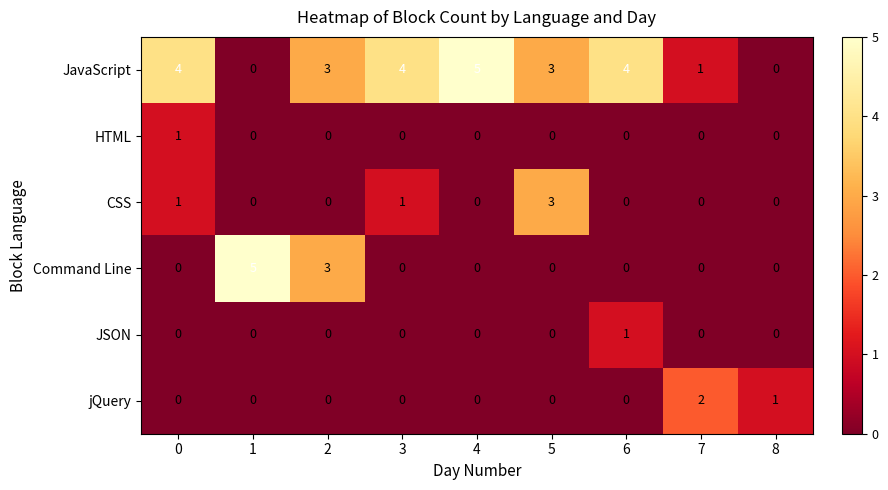

Between 0 and 7, which series saw the biggest shift?

JavaScript